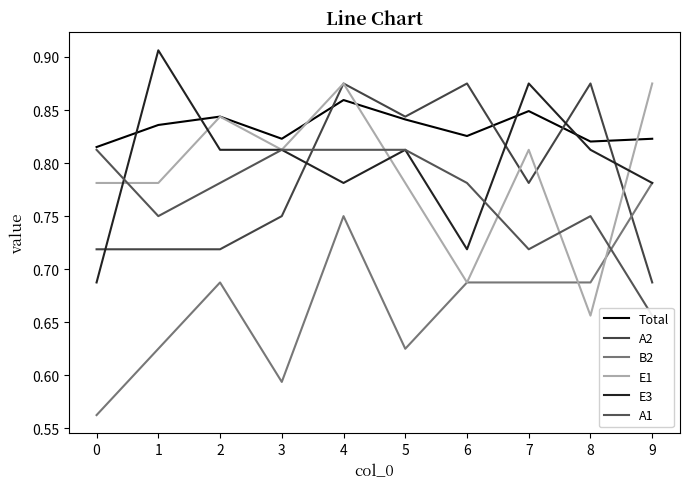

Where is the first local minimum for E1?

3